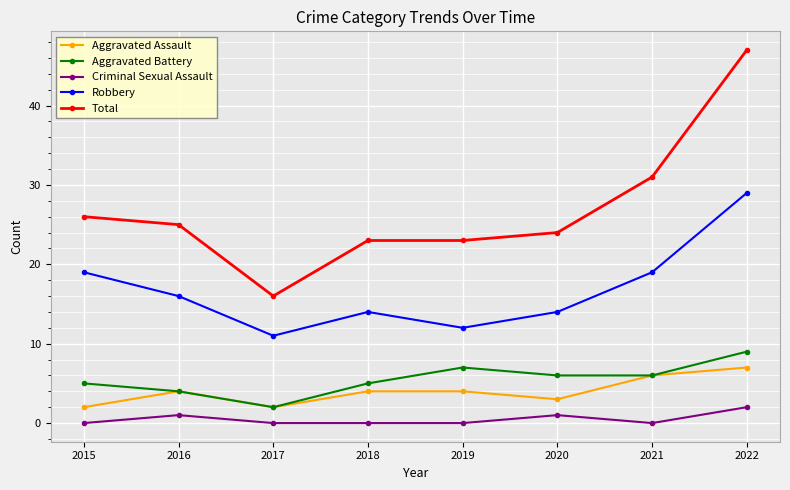

True or false: Robbery and Aggravated Assault intersect in this chart.

False